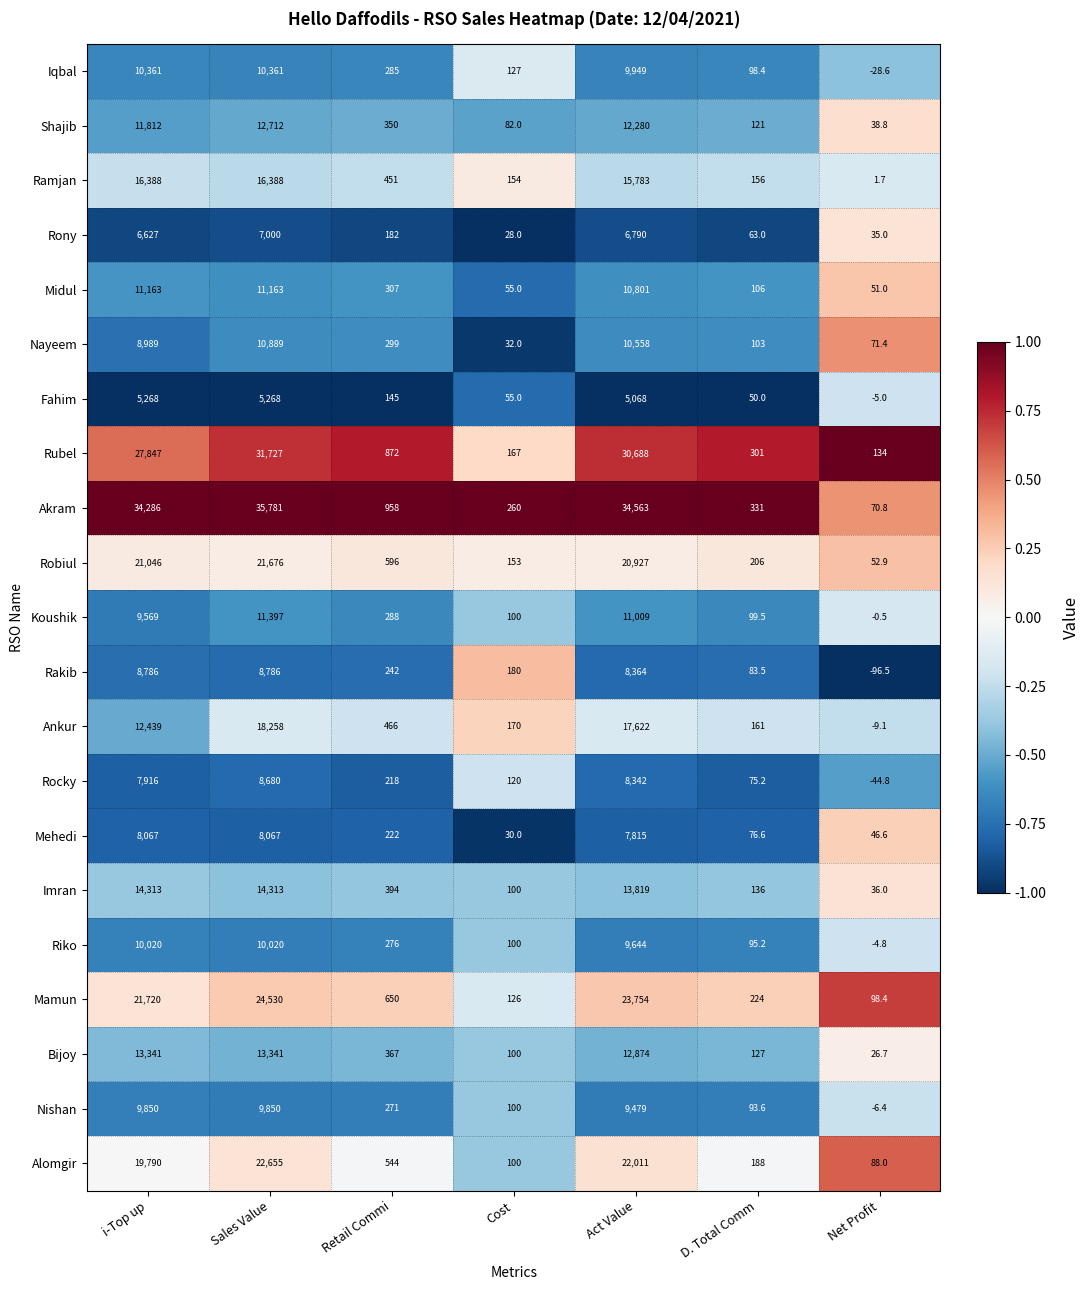

True or false: Fahim has a value of 5068.0 at Act Value.

True